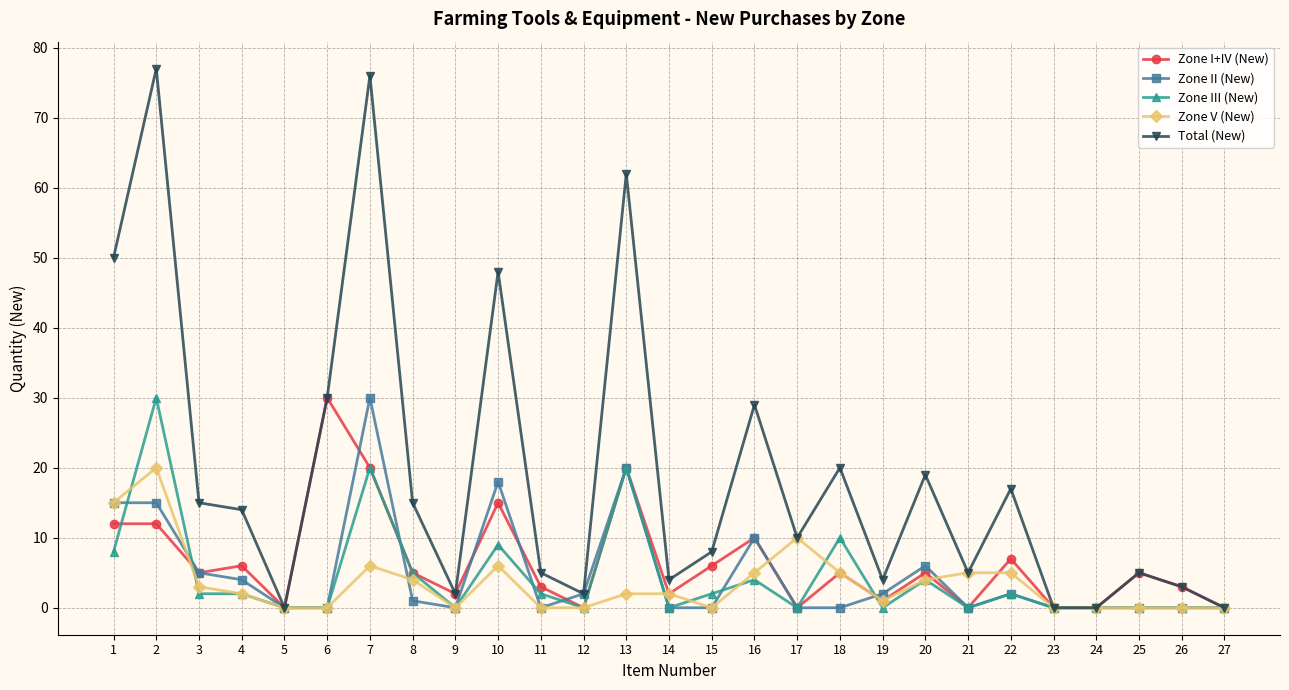

Does the chart display data point markers on the line(s)?

Yes